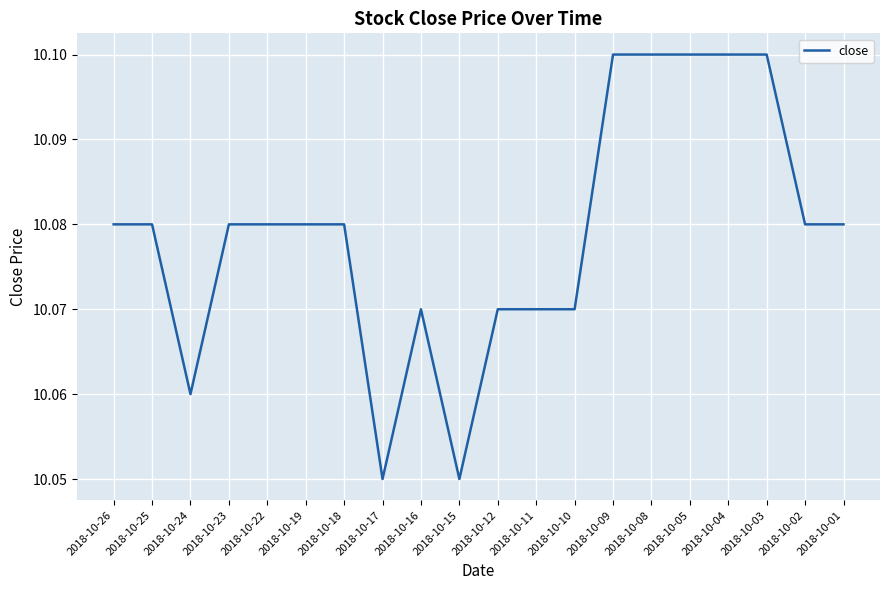

What is the ratio of the value at 2018-10-10 to the value at 2018-10-17?

1.0